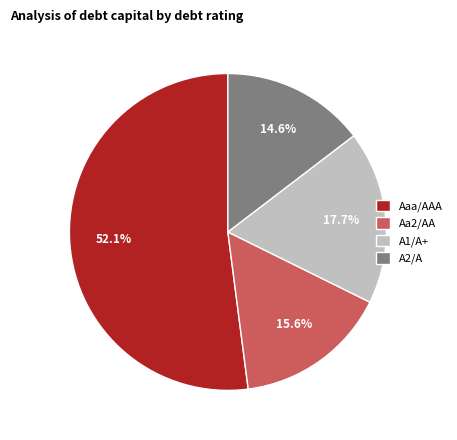

Combined, what portion of the pie is Aa2/AA and A1/A+?

33.3%